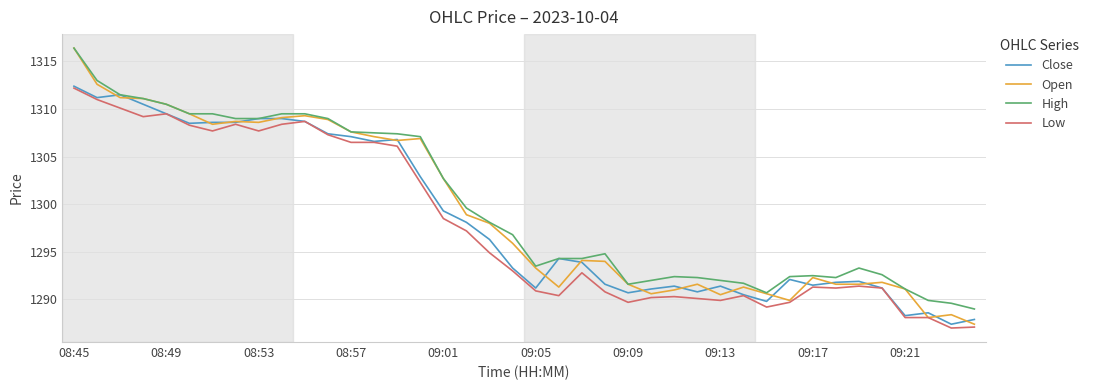

What is the maximum value shown in the chart?

1316.4